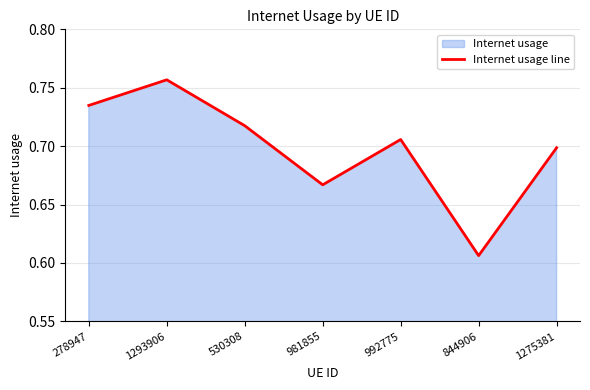

At which label is the value closest to 0?

844906